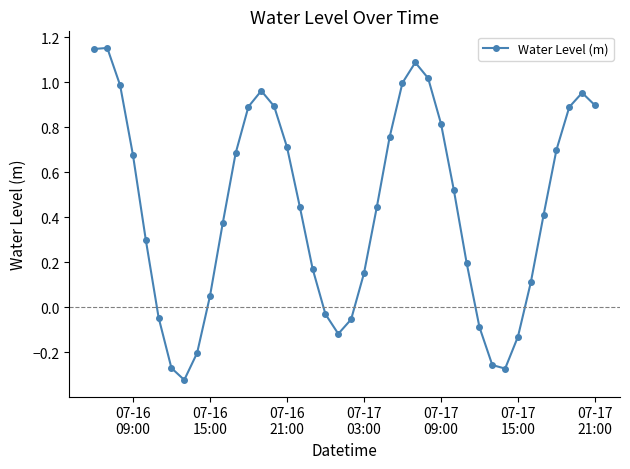

How many interior local valleys (lower than both neighbors) does the data have?

3